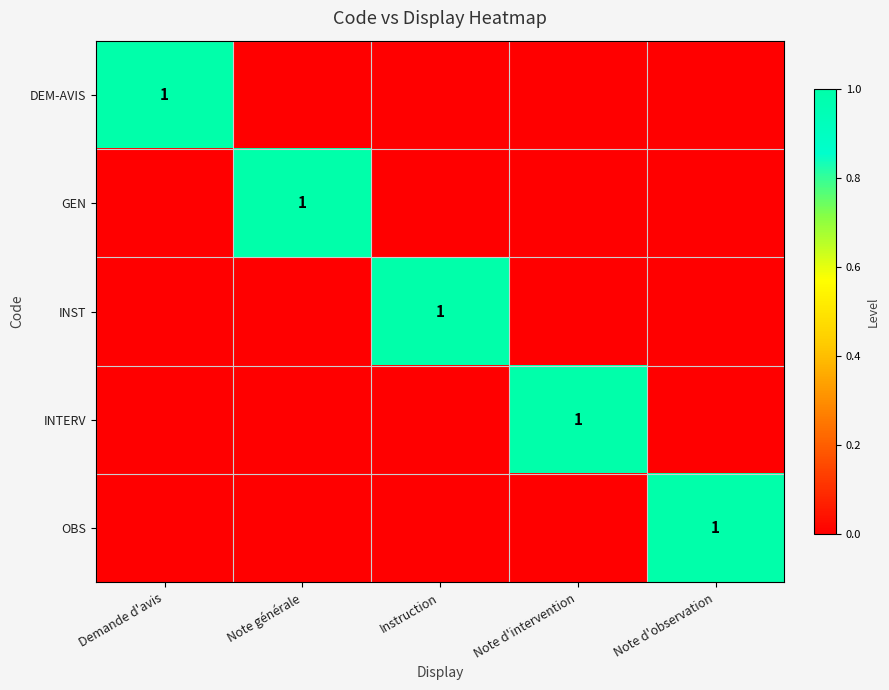

What is the difference between the highest and lowest values at Note d'intervention?

1